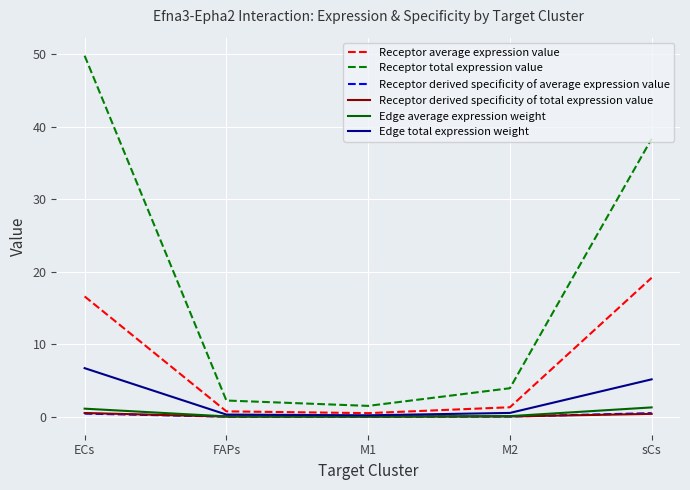

The value of Edge total expression weight at ECs is 6.7. True or false?

True